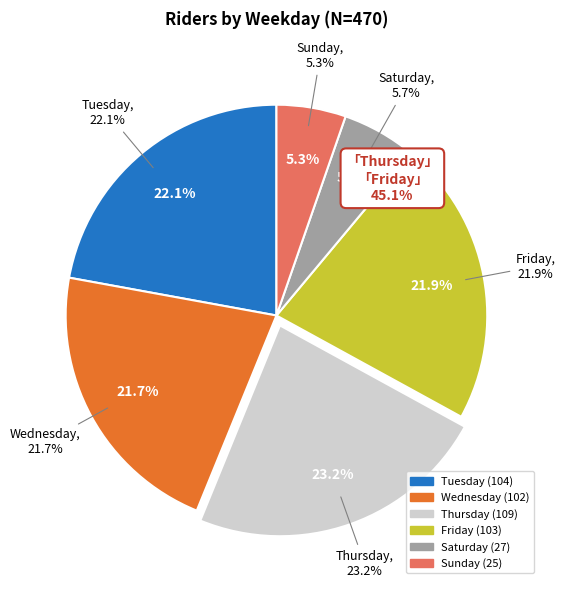

What portion of the pie excludes Tuesday?

77.9%